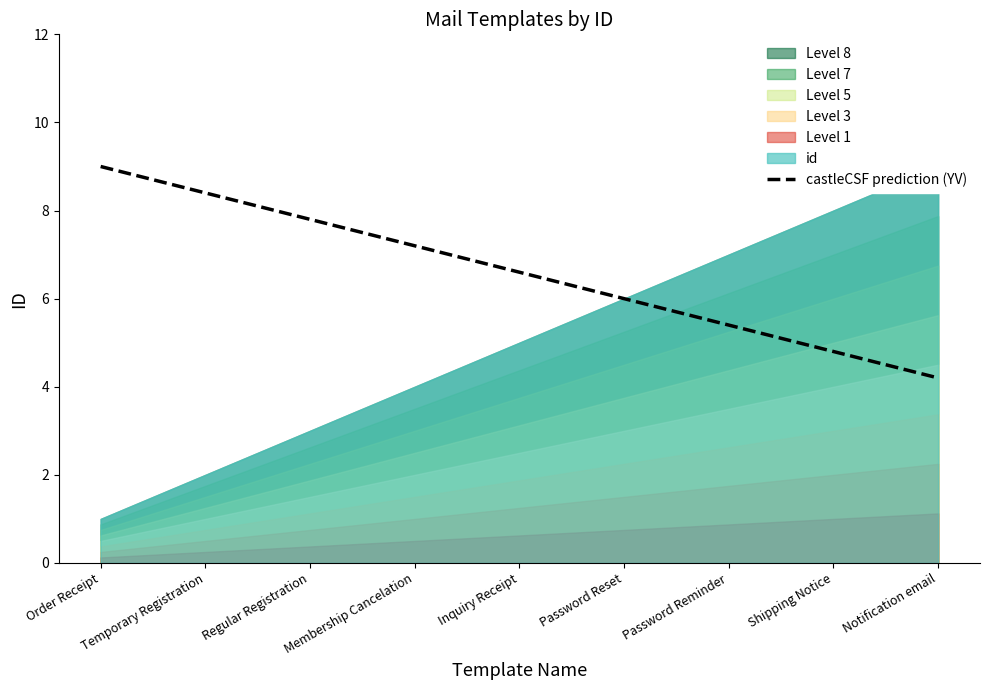

Which category has the highest value across all series?

Order Receipt